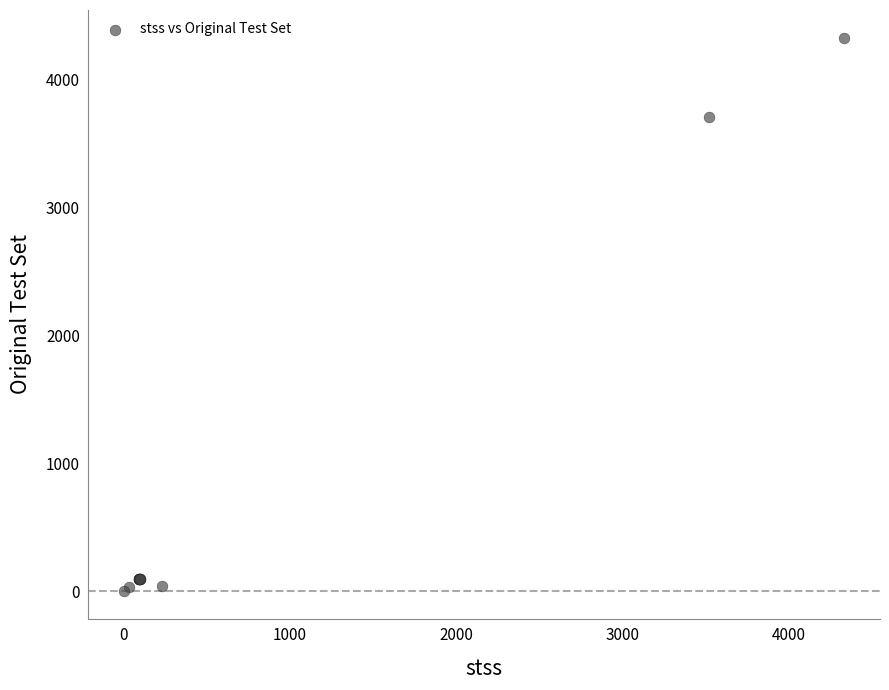

What Y value in the scatter plot is closest to 2165?

3710.0